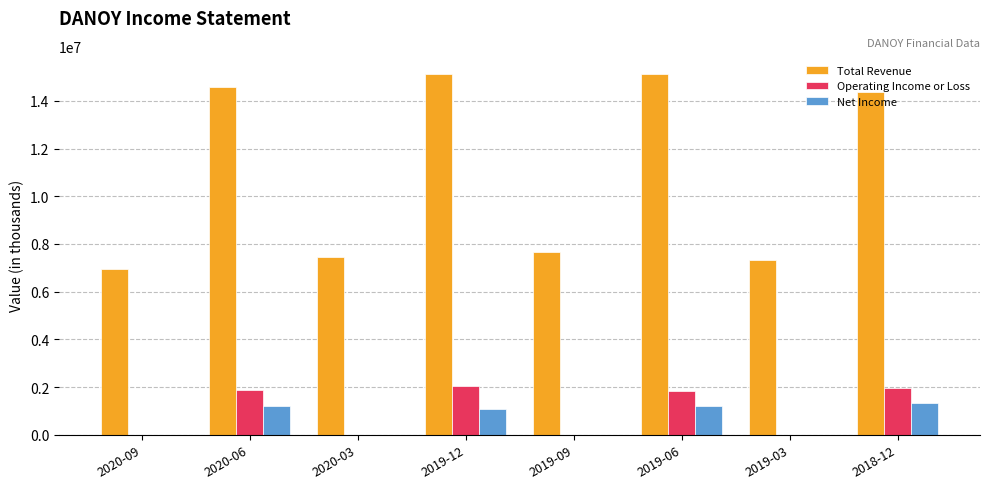

Which series has the widest spread of values?

Total Revenue